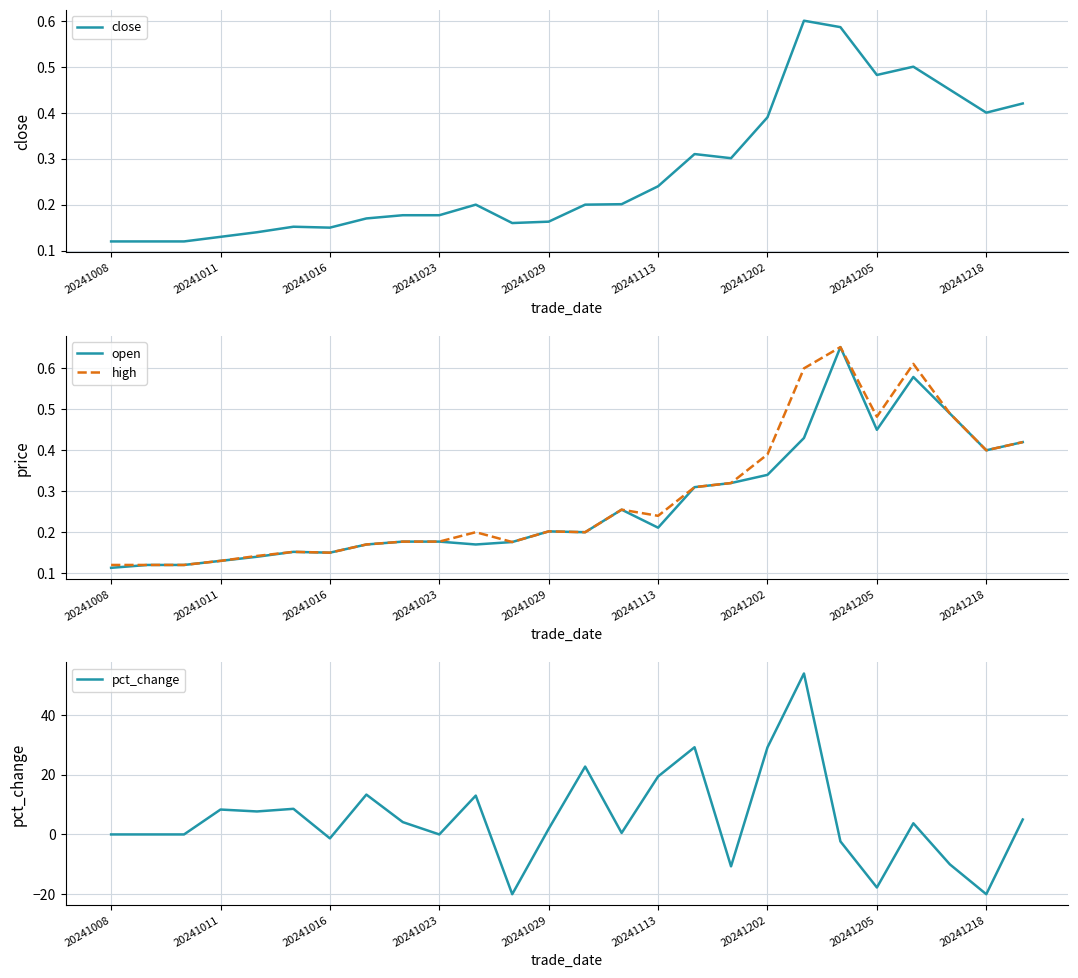

What are all the series names shown in the legend?

close, open, high, pct_change